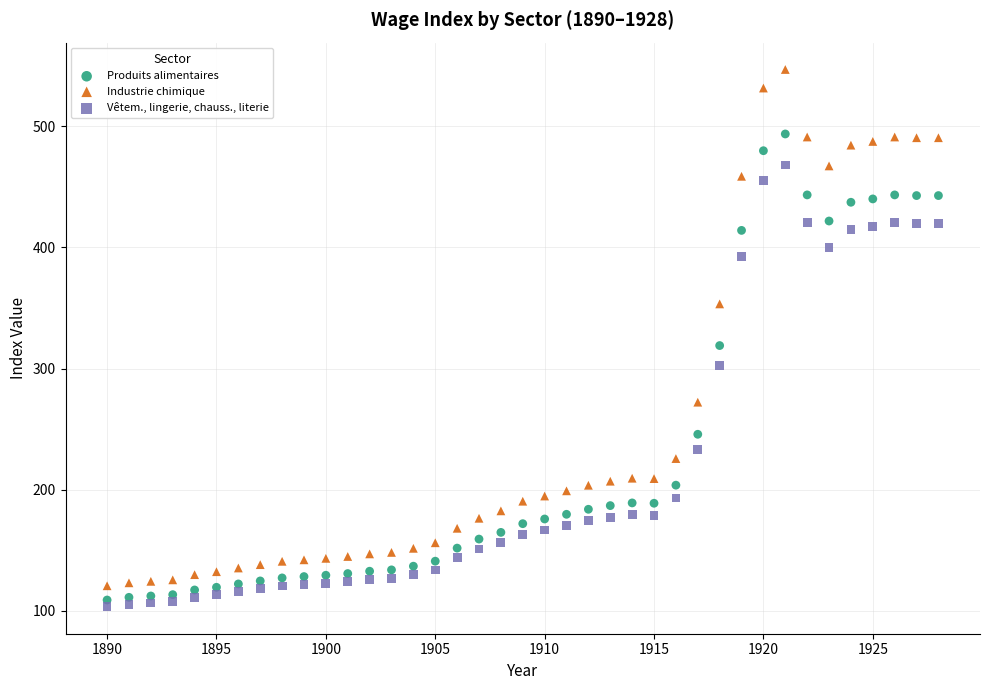

What are all the series names shown in the legend?

Produits alimentaires, Industrie chimique, Vêtem., lingerie, chauss., literie